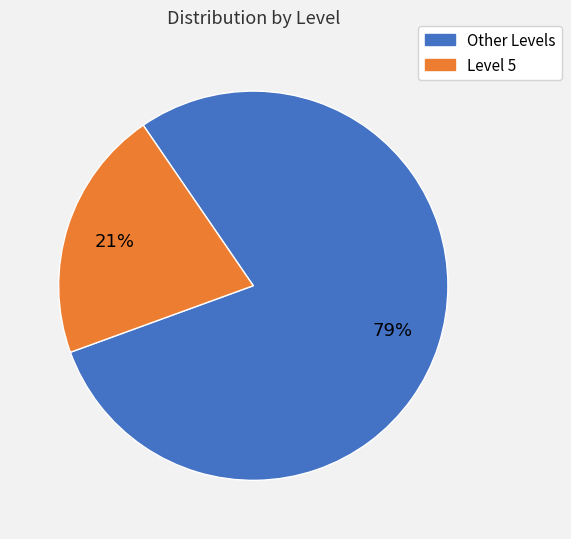

To the nearest percent, what is the difference between the largest and smallest slice percentages?

58%